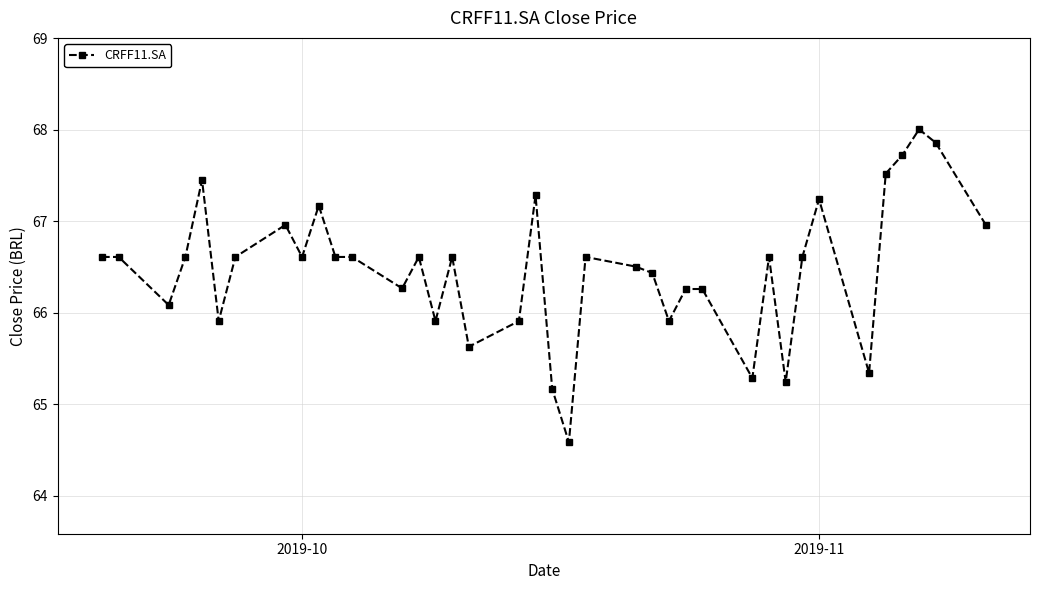

How many data points are above 66?

28